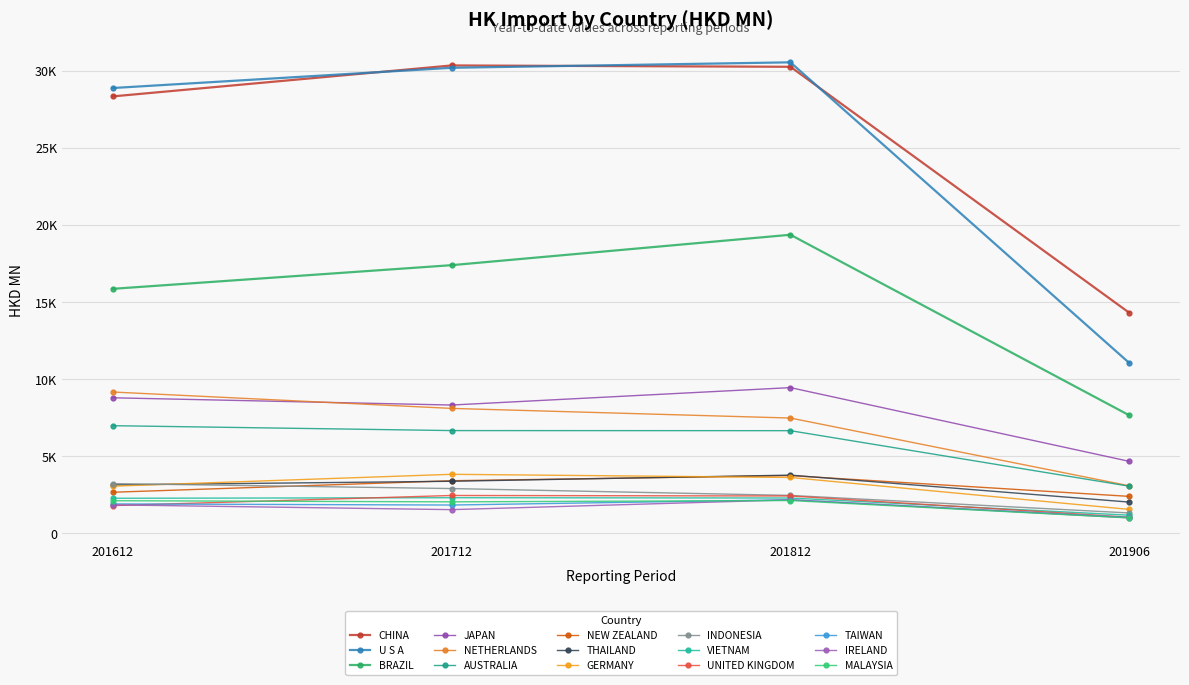

Does the chart have visible grid lines?

Yes